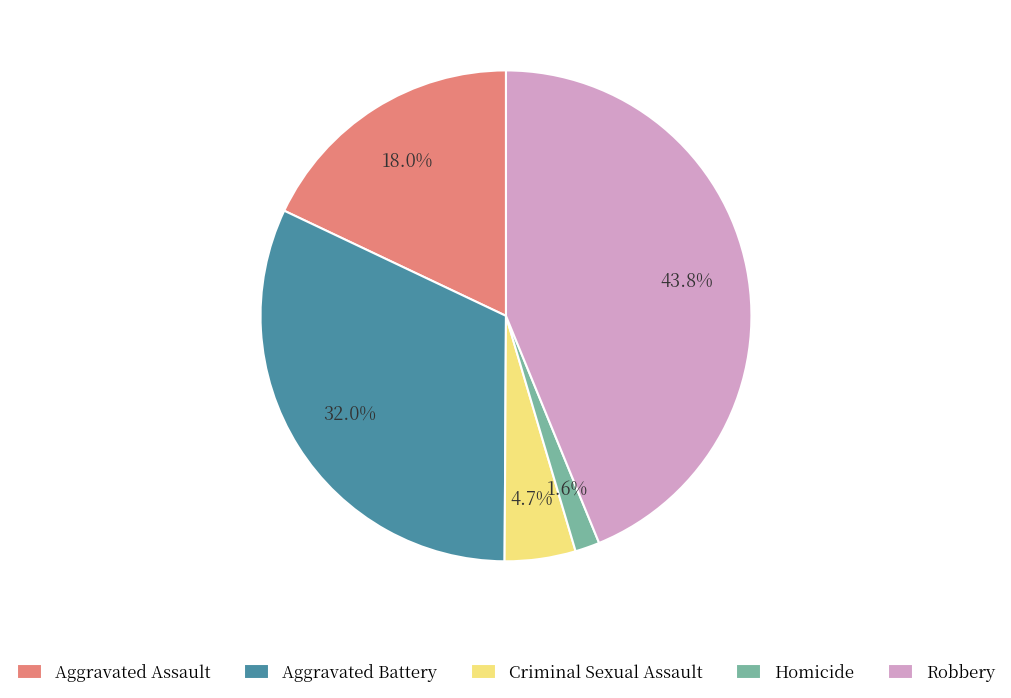

To the nearest percent, what is the difference between the largest and smallest slice percentages?

42%